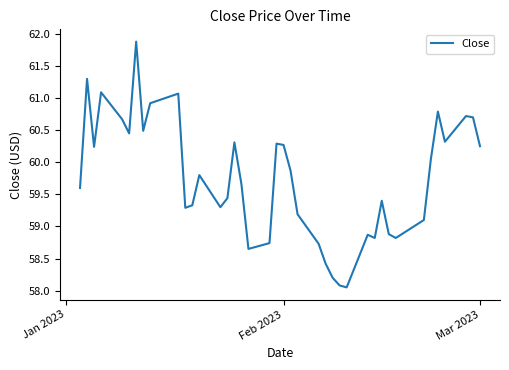

What is the maximum value shown in the chart?

61.9